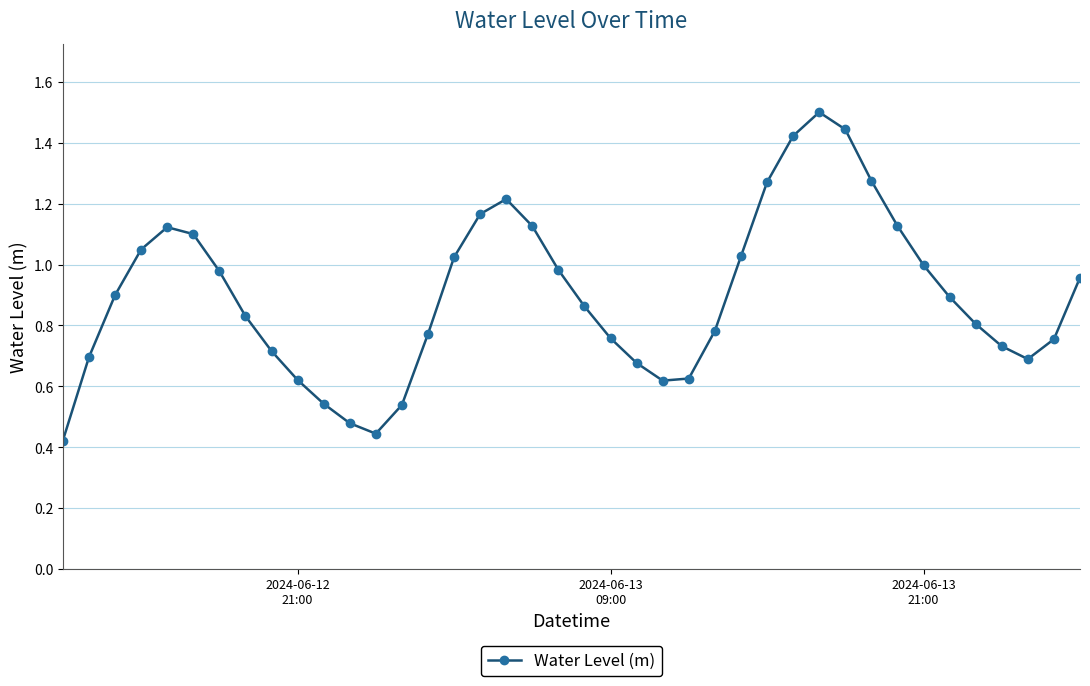

What is the greatest value displayed?

1.5